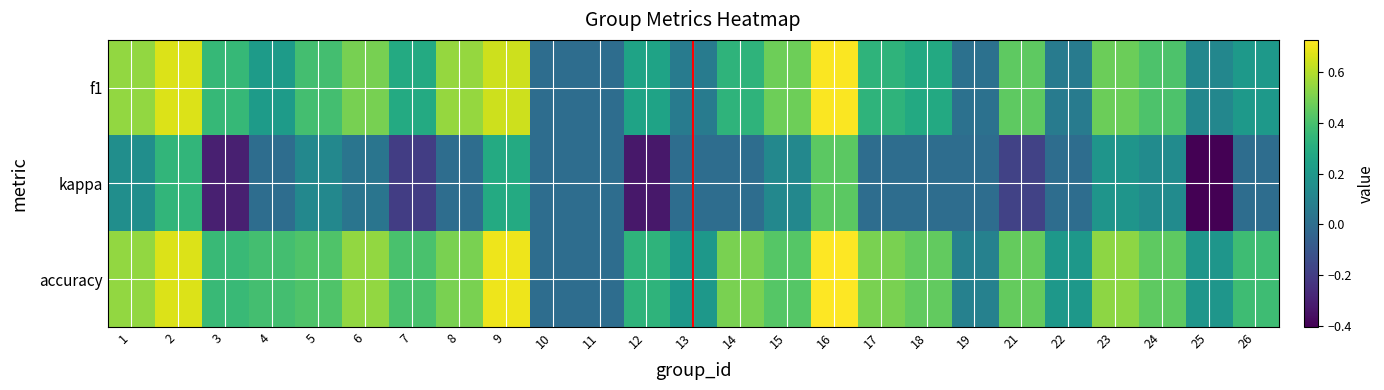

Which series has the widest spread of values?

kappa